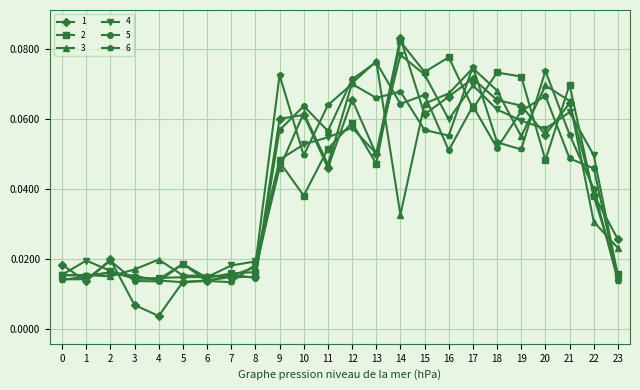

How many distinct data groups are displayed?

6